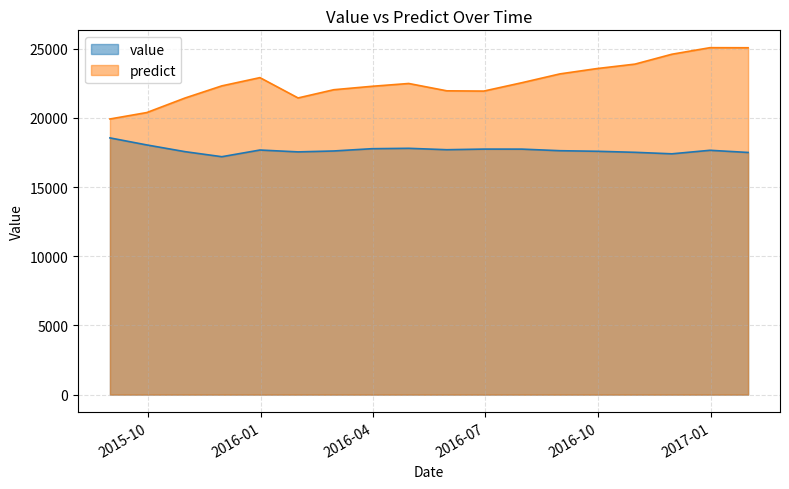

Where is predict nearest to the value 22492?

2016-04-30